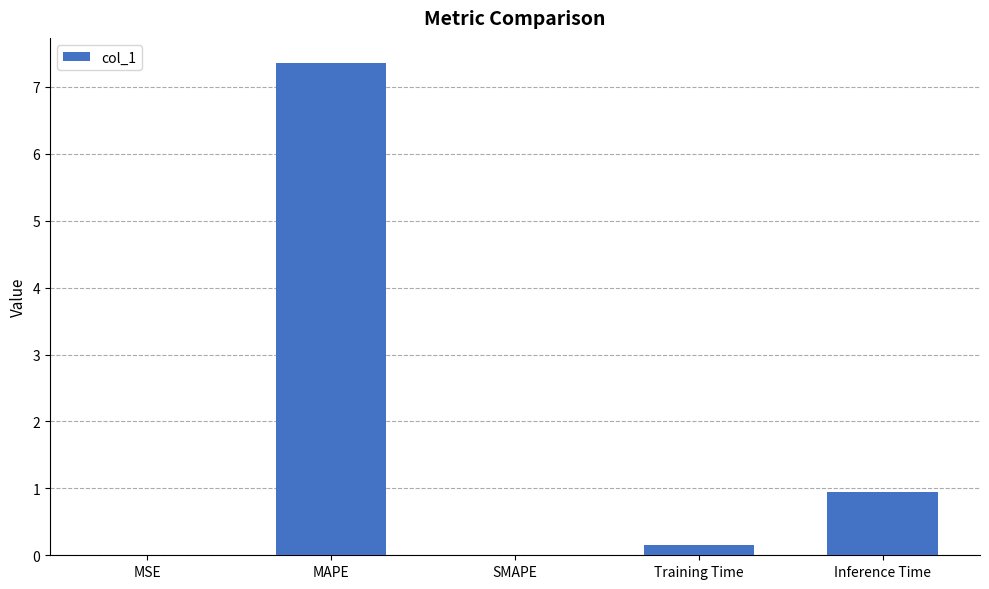

What is the sum of all values?

8.5